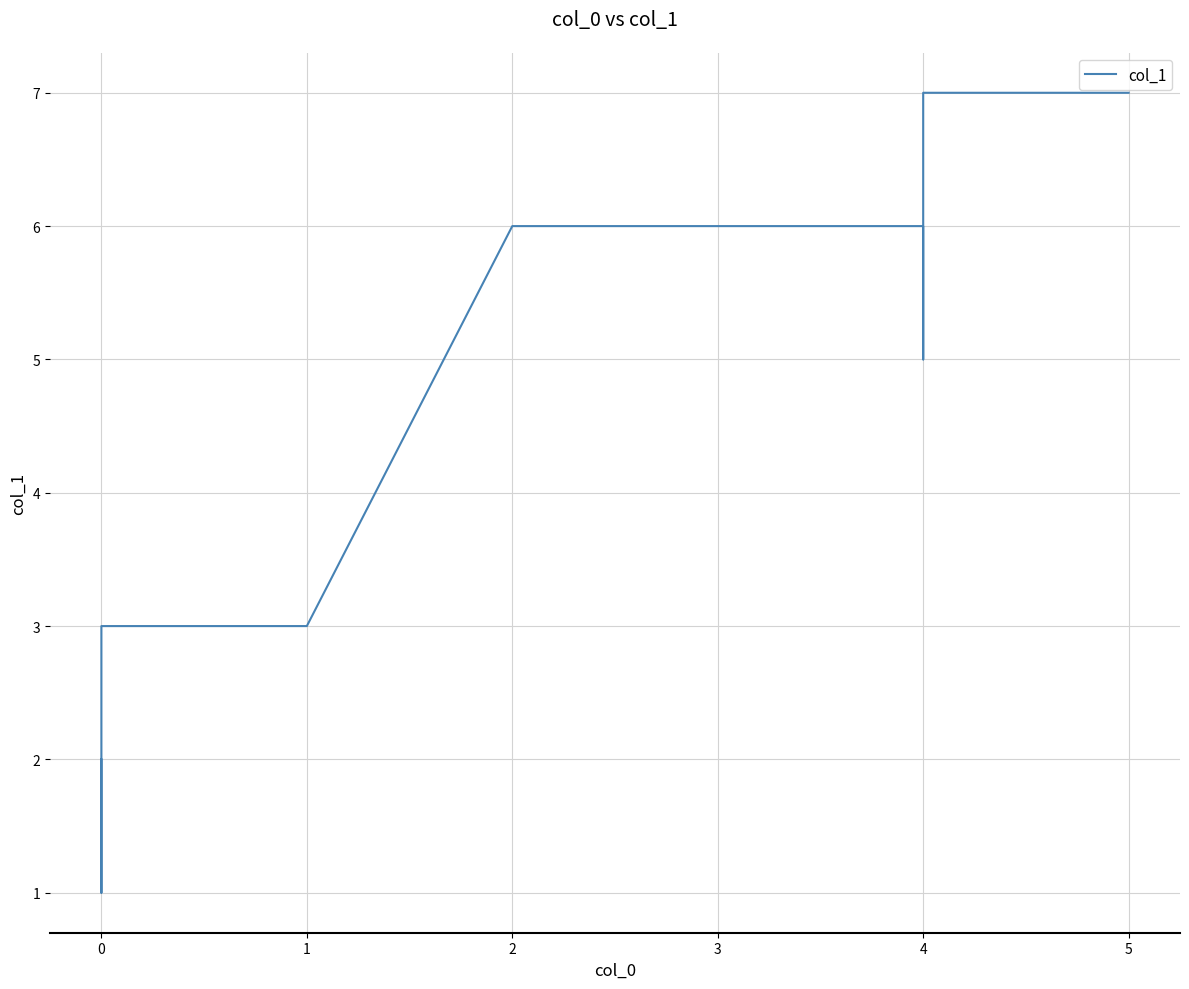

How many data points are less than 5?

4